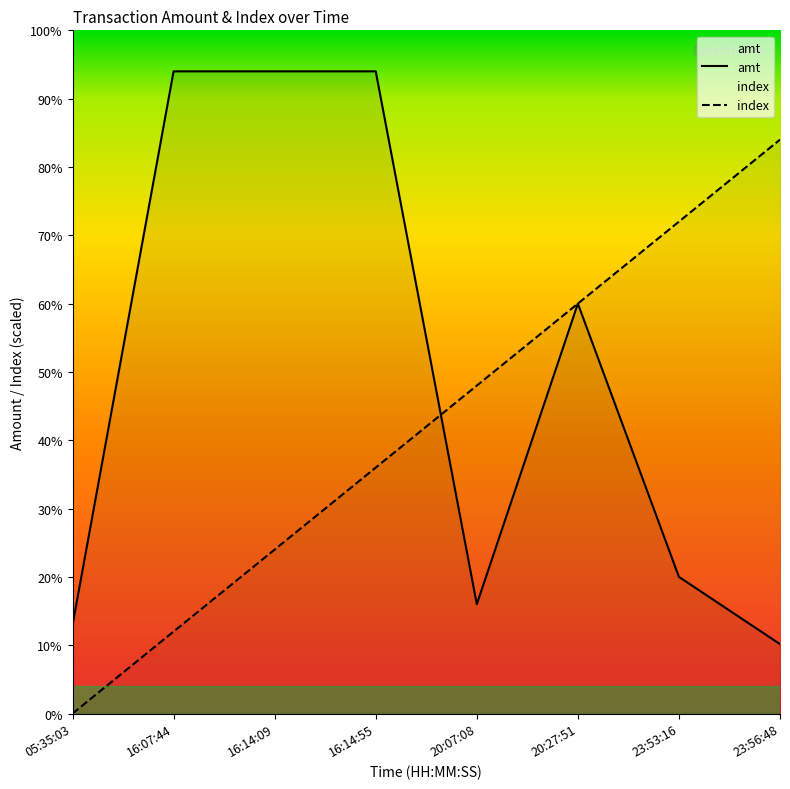

How many data points in index are less than 2400?

4